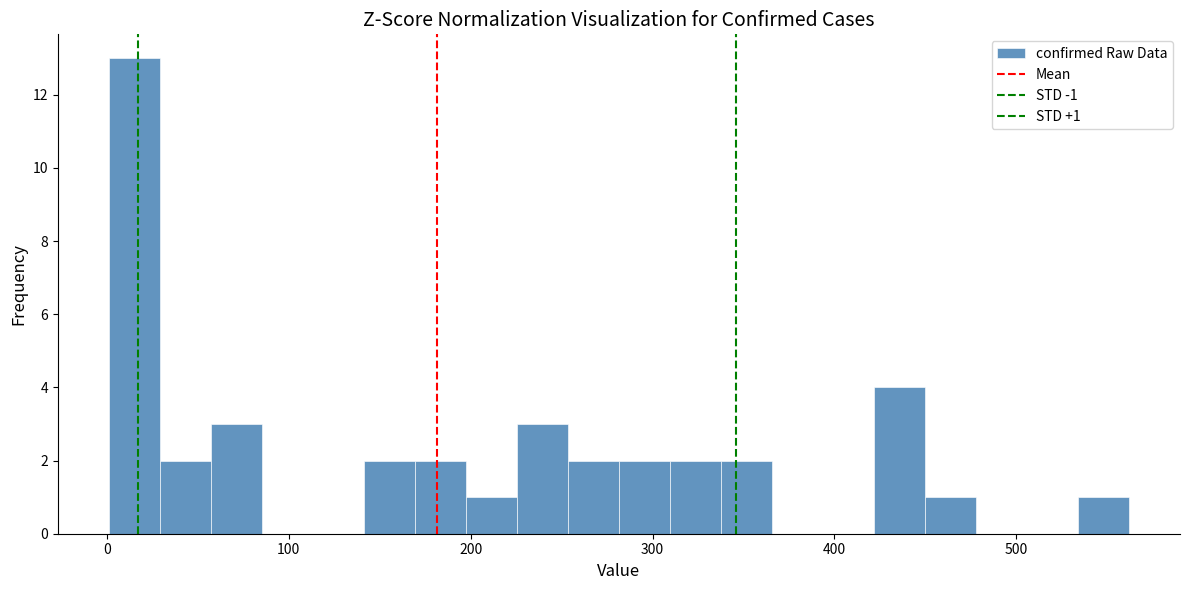

Read against the x-axis, roughly where is the centre of the tallest bar?

20